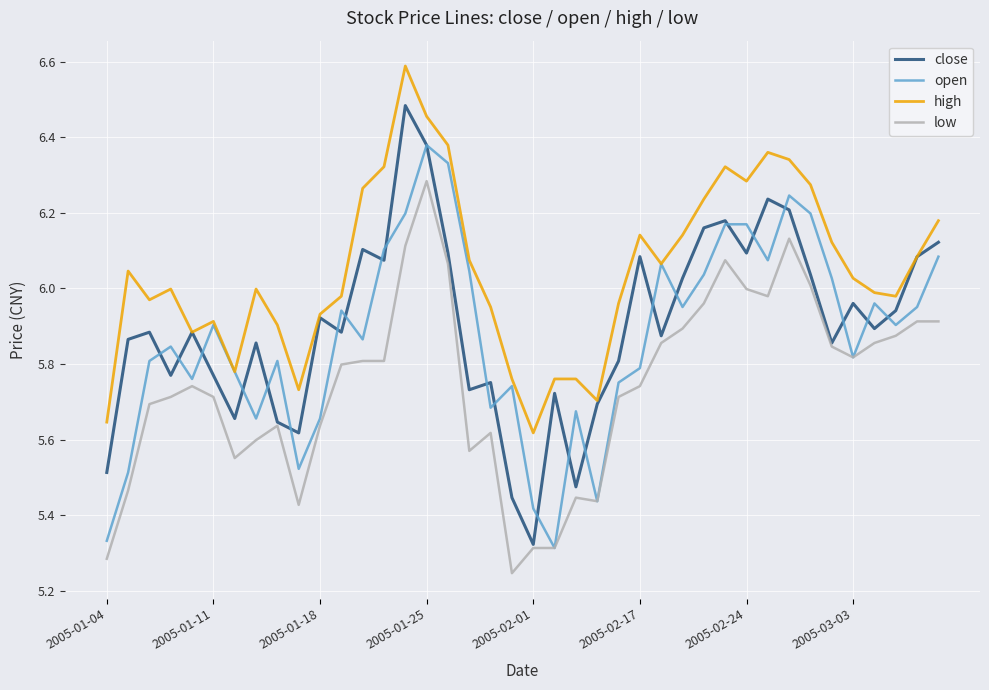

What is the greatest value displayed?

6.6